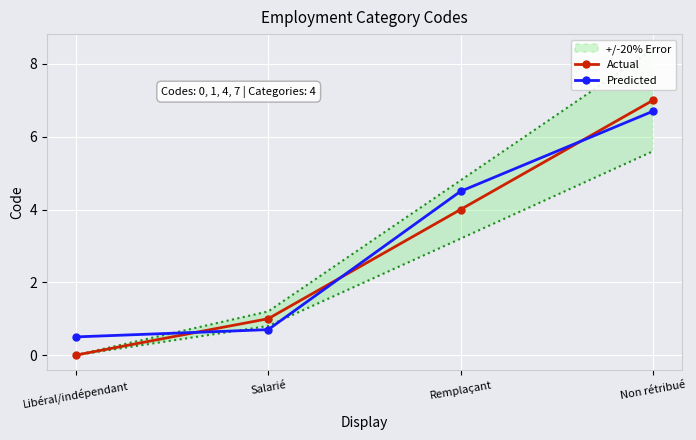

What is the difference between the highest and lowest values at Remplaçant?

0.5